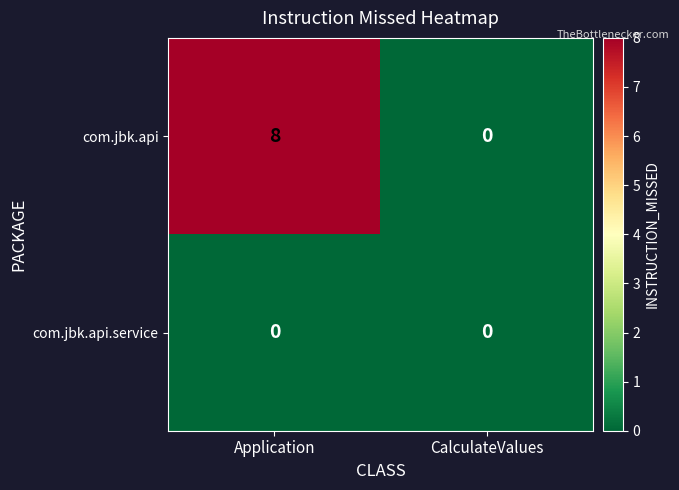

At which category does the chart reach its peak across all series?

Application